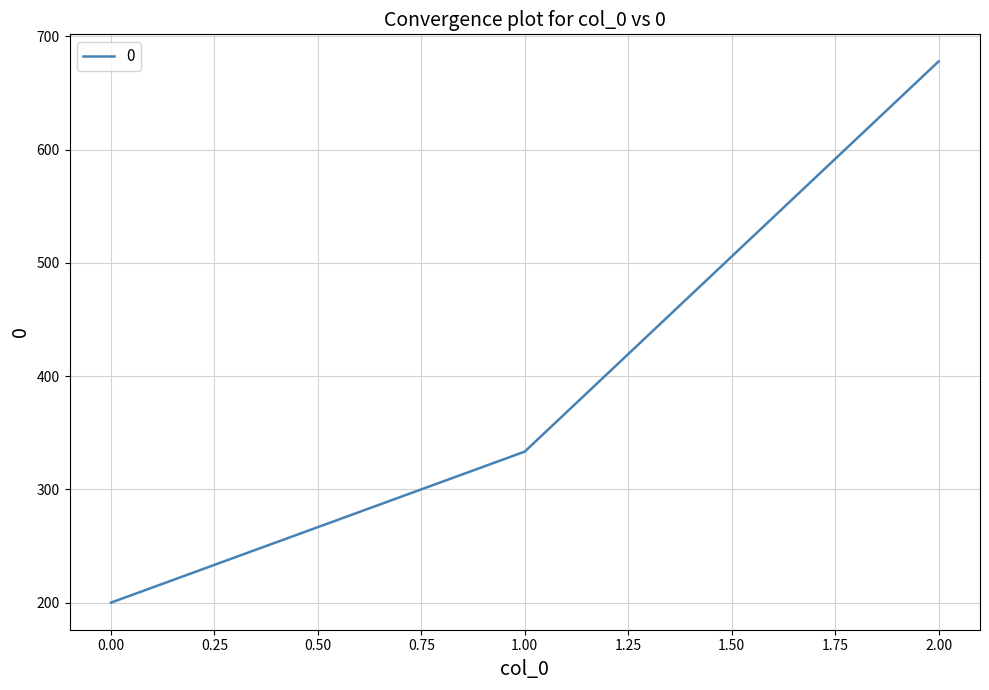

What is the maximum value shown in the chart?

677.8